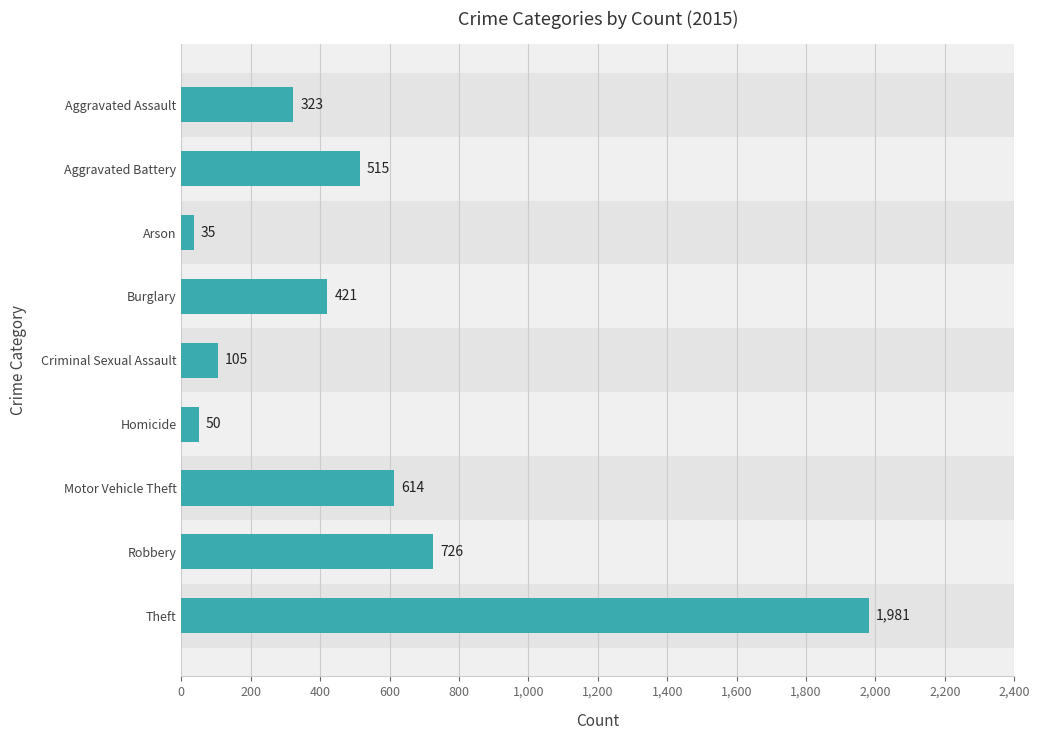

What is the value of the 8th bar from the top?

726